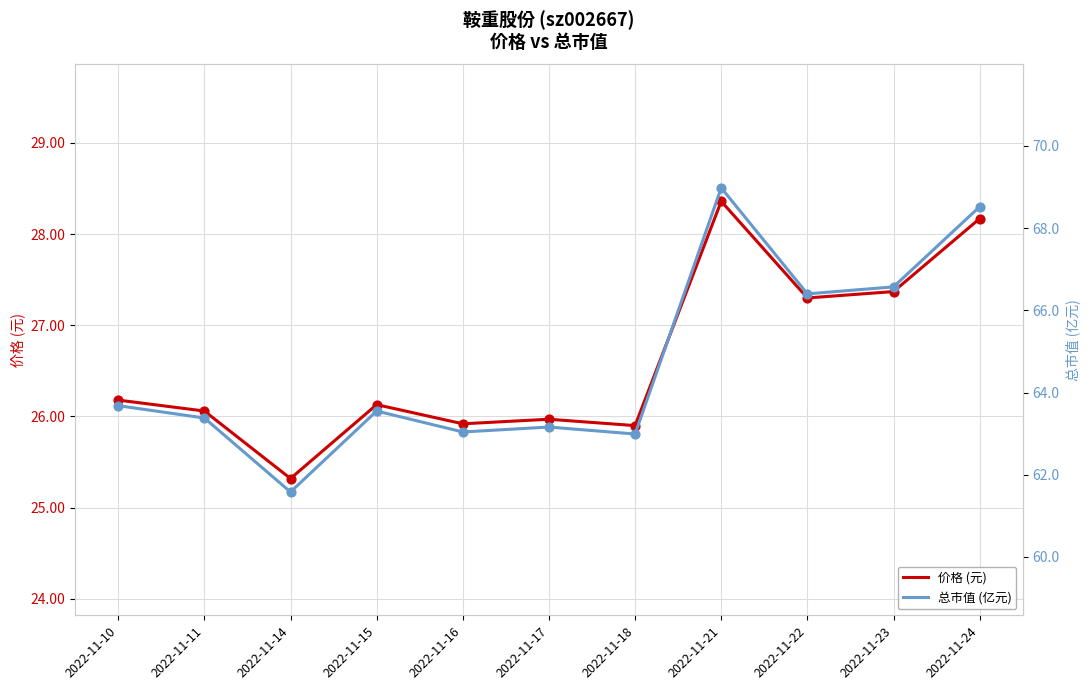

What are all the series names shown in the legend?

价格 (元), 总市值 (亿元)